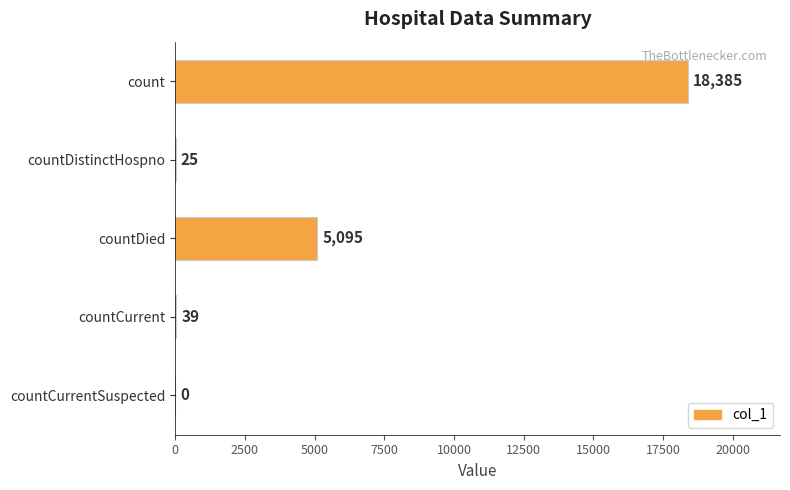

Where is the data nearest to the value 9192?

countDied